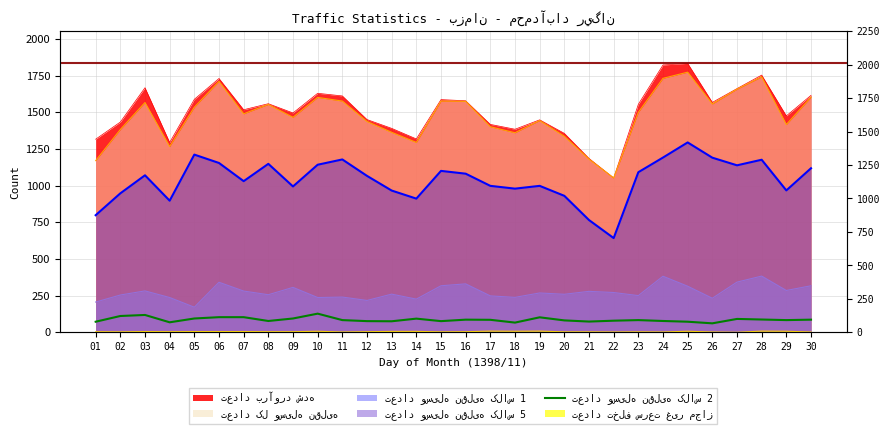

At which label does the data first exceed 84?

02